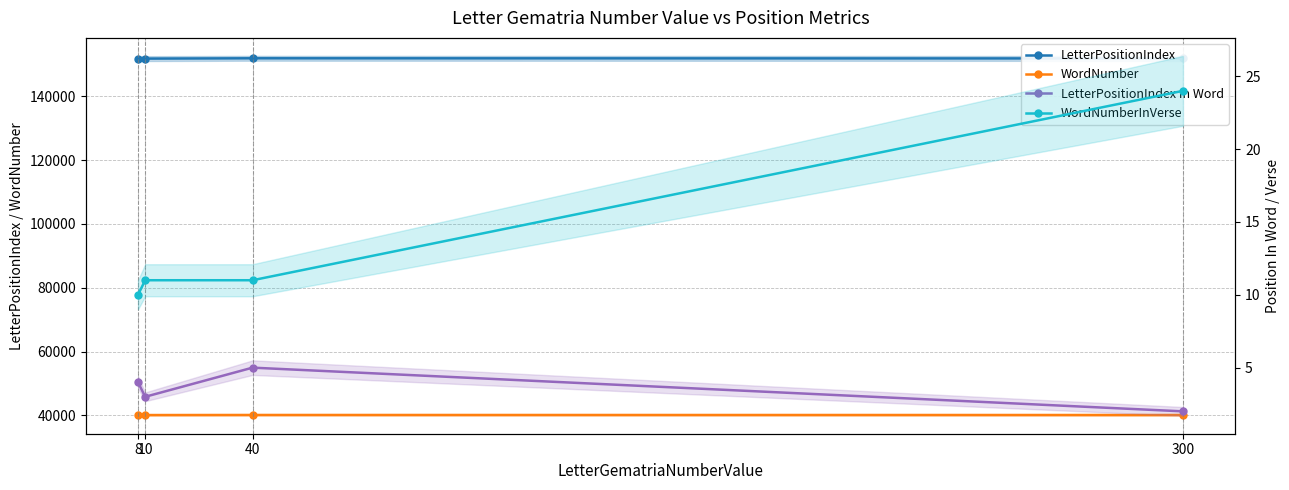

Rank the series by their maximum value, from lowest to highest.

LetterPositionIndex In Word, WordNumberInVerse, WordNumber, LetterPositionIndex